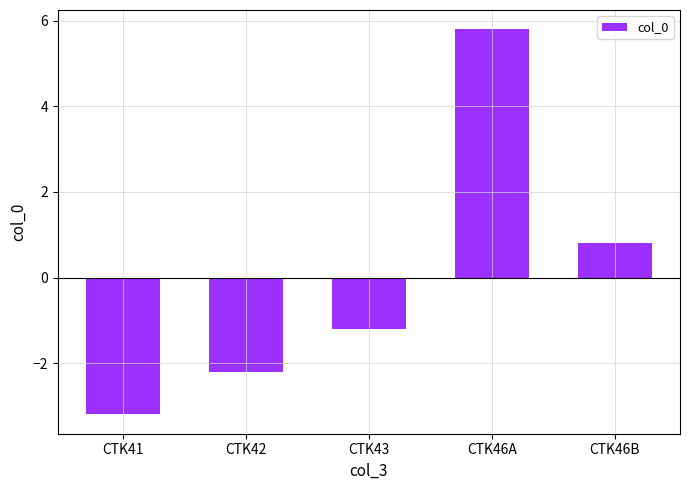

How many values are below -1?

3